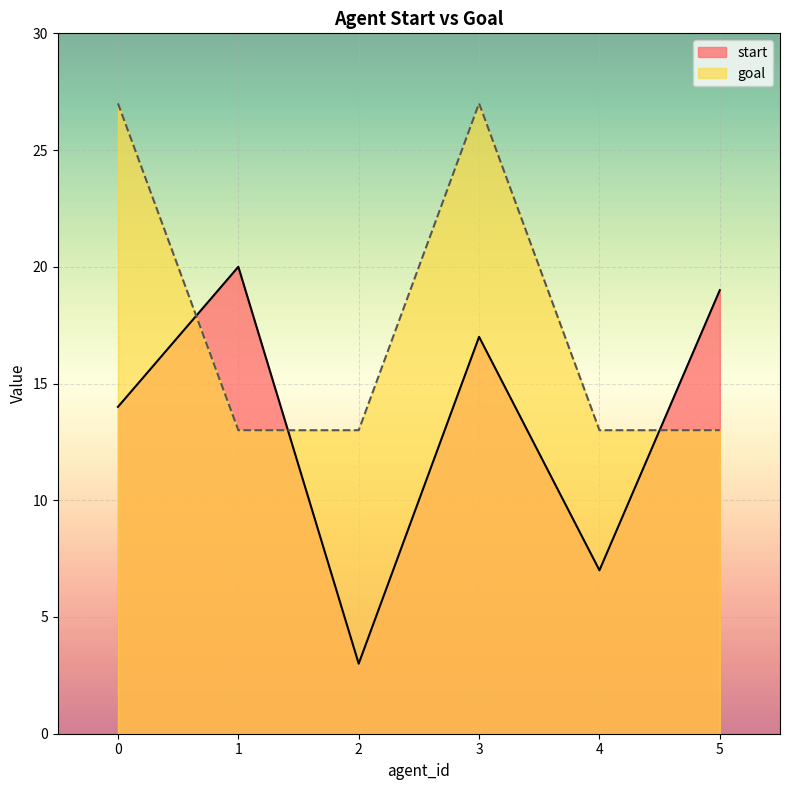

Between 0 and 1, which is larger?

1